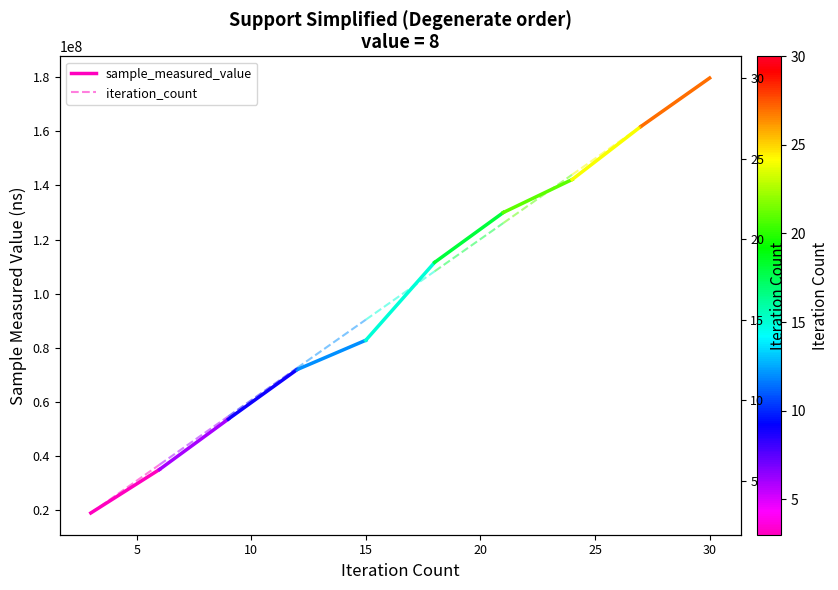

What is the total value across all series at 5?

35082622